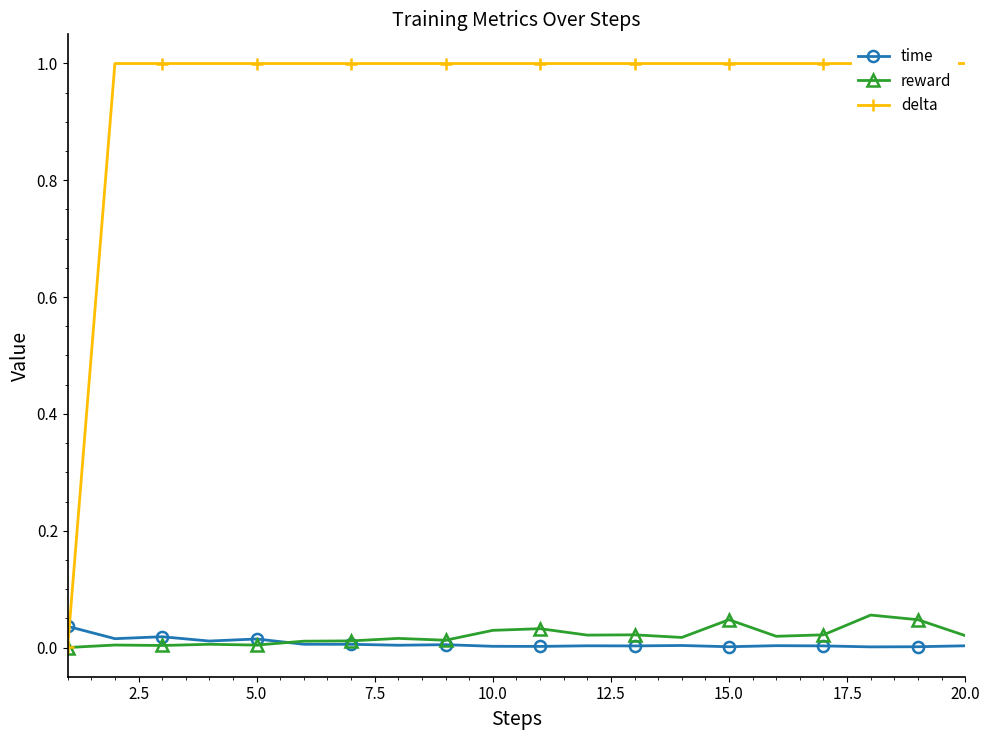

True or false: time has more than 2 points higher than both neighbors.

True